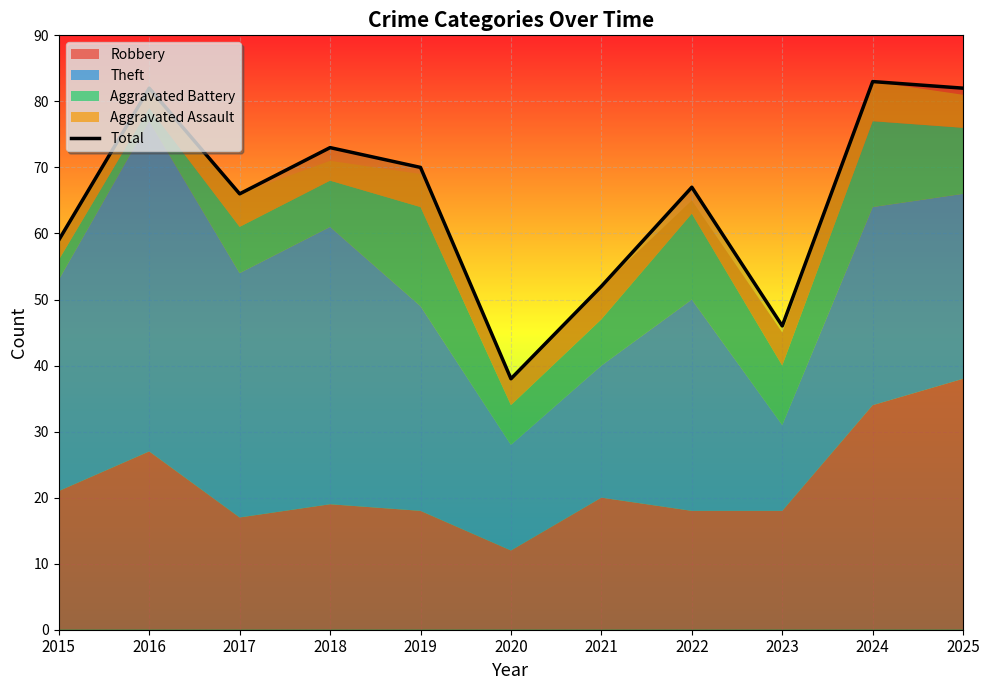

What is the sum of the values at 2016 and 2020?

120